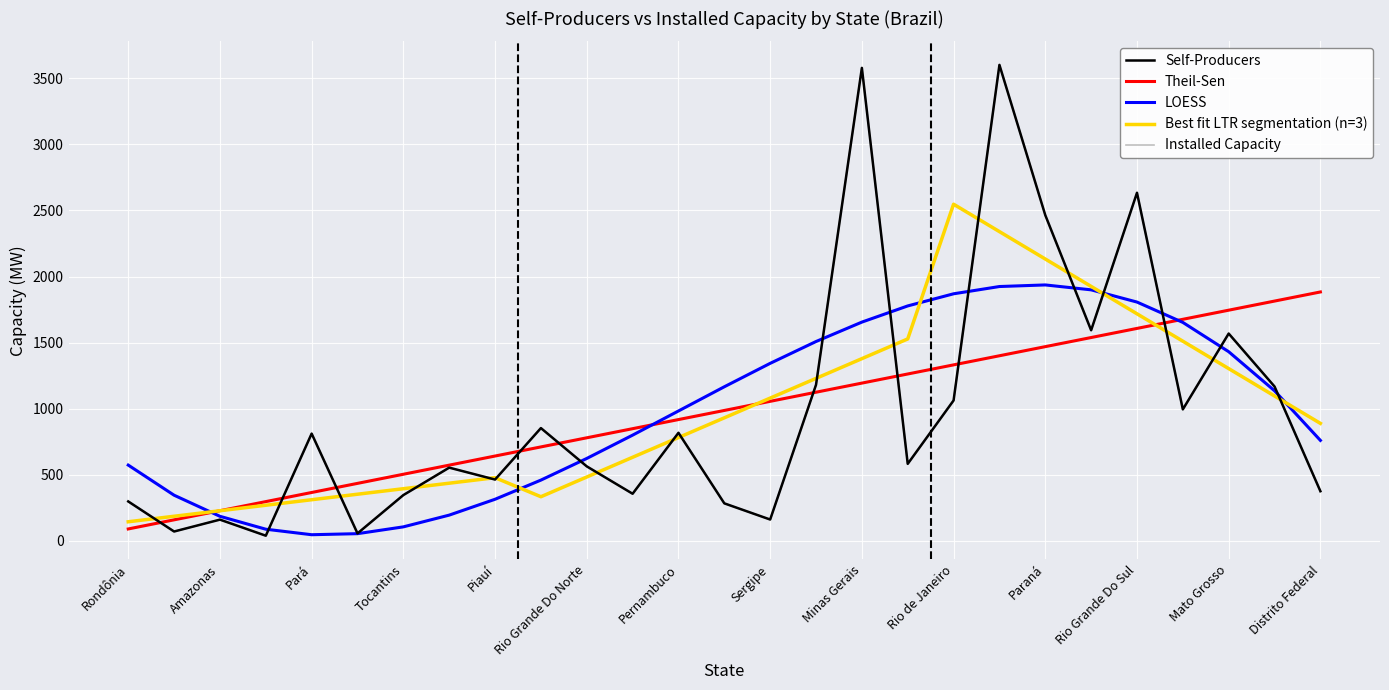

What is the difference between the maximum and minimum values in the LOESS series?

1891.0